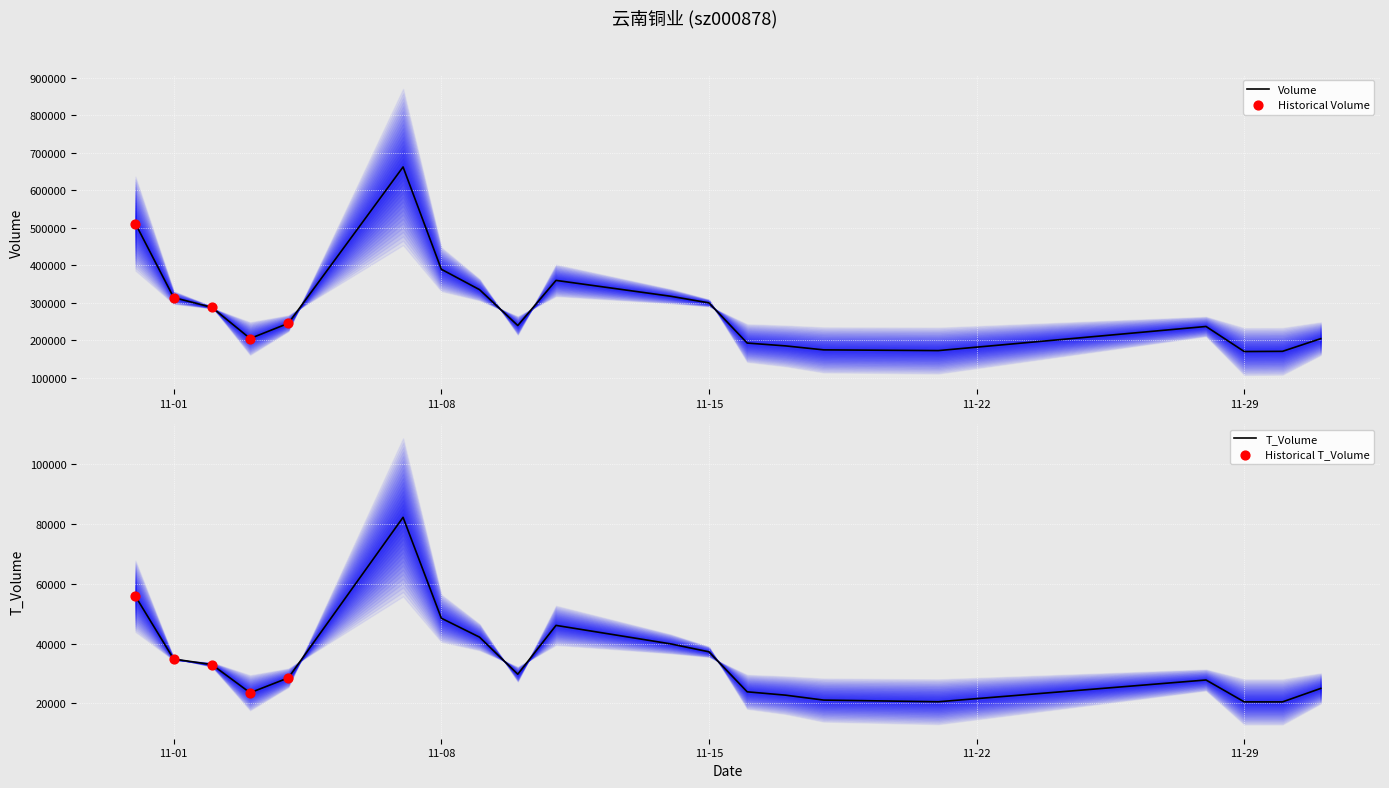

Which series has the largest Y range (max minus min)?

volume